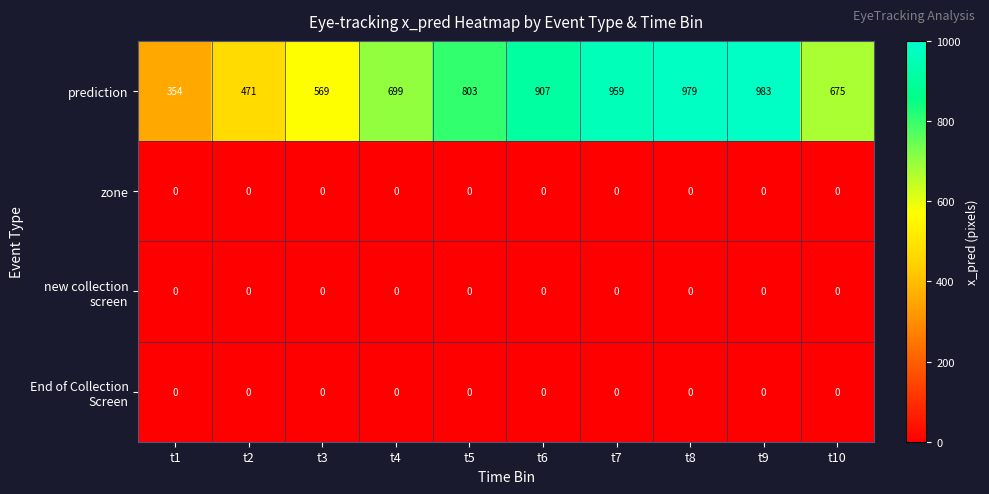

The prediction series shows 471 at t2. True or false?

True